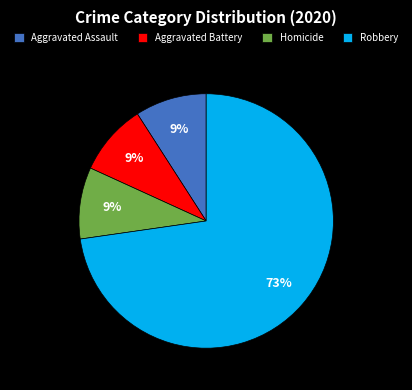

To the nearest percent, what portion does Aggravated Assault represent?

9%